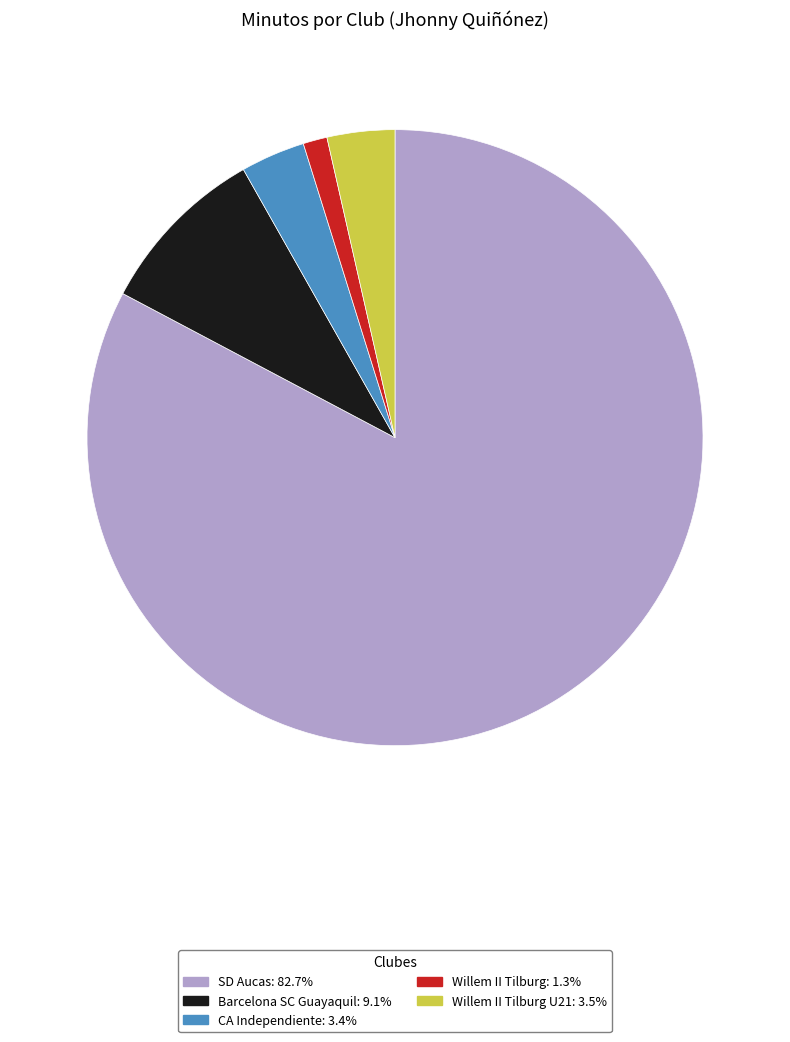

Is there any slice that represents more than half of the pie?

Yes